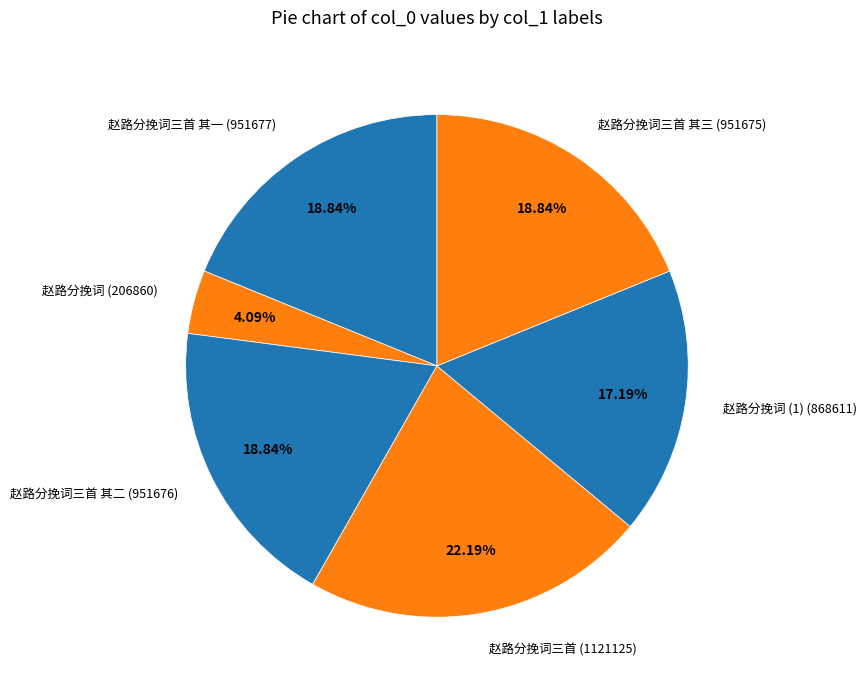

How many segments does this pie chart have?

6